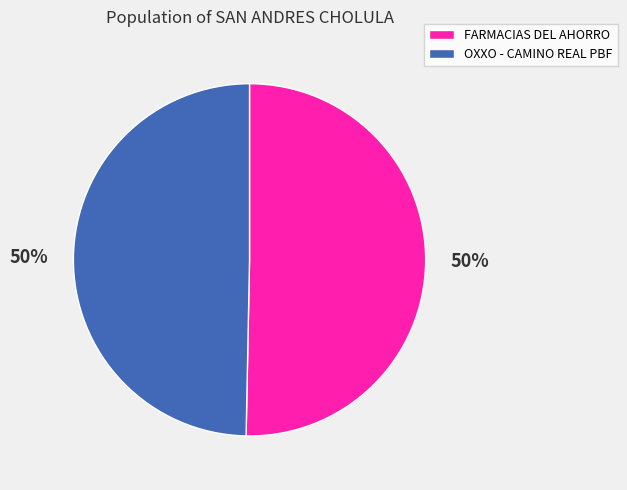

To the nearest percent, what is the average slice percentage?

50%